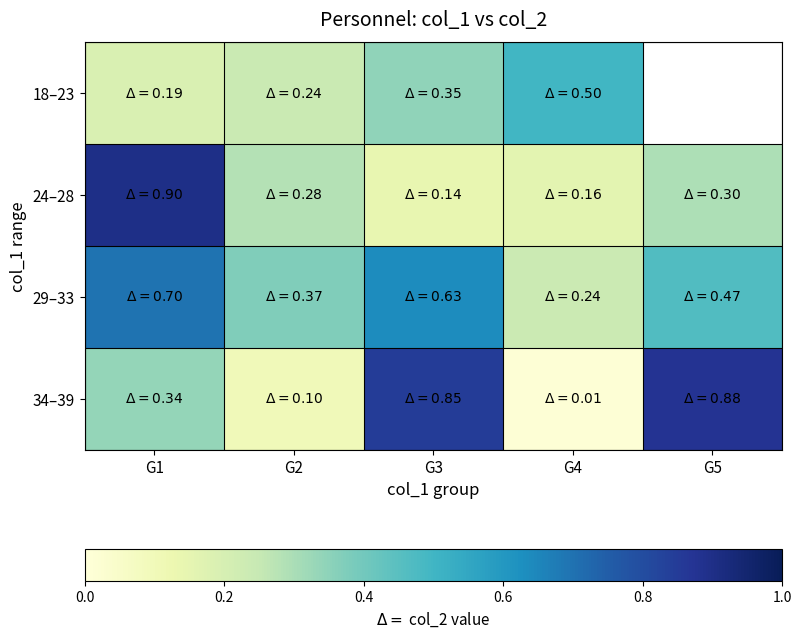

Is it true that 24–28 equals 0.2 at G3?

False